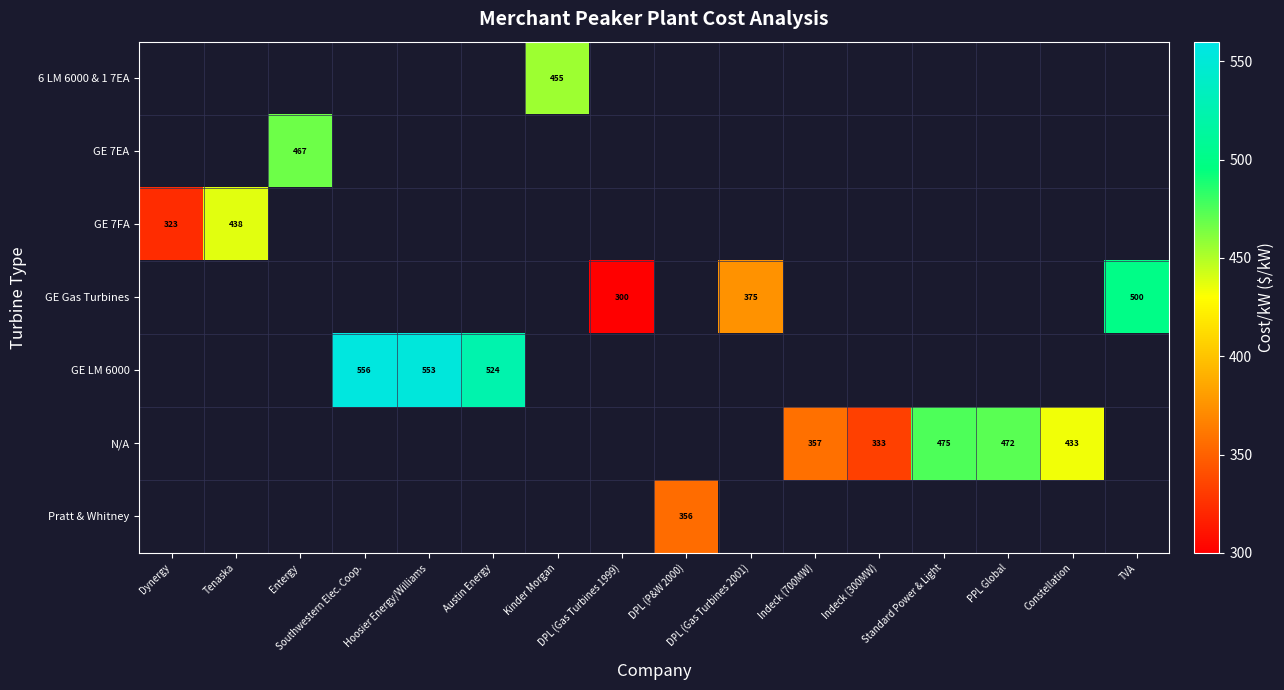

Read the GE LM 6000 value at Austin Energy.

523.6